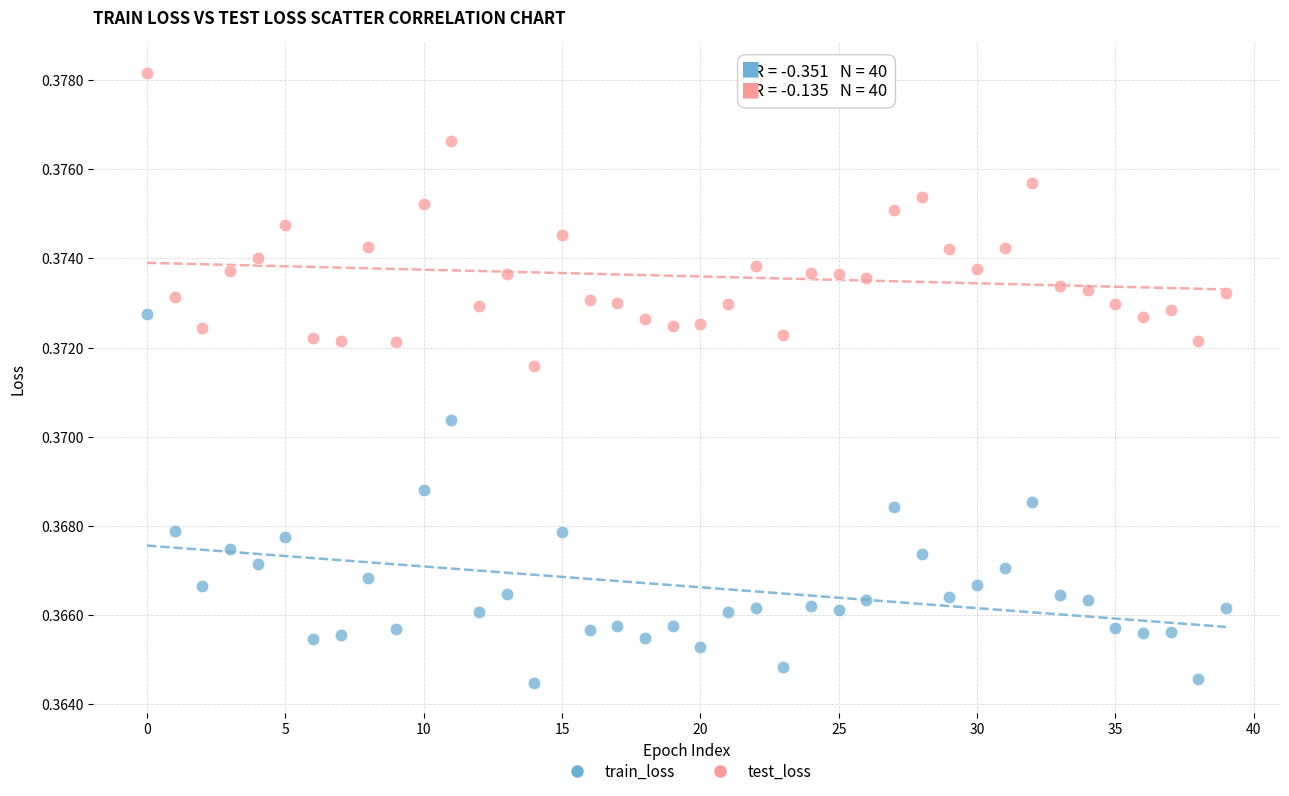

Which series contains the lowest Y value?

train_loss